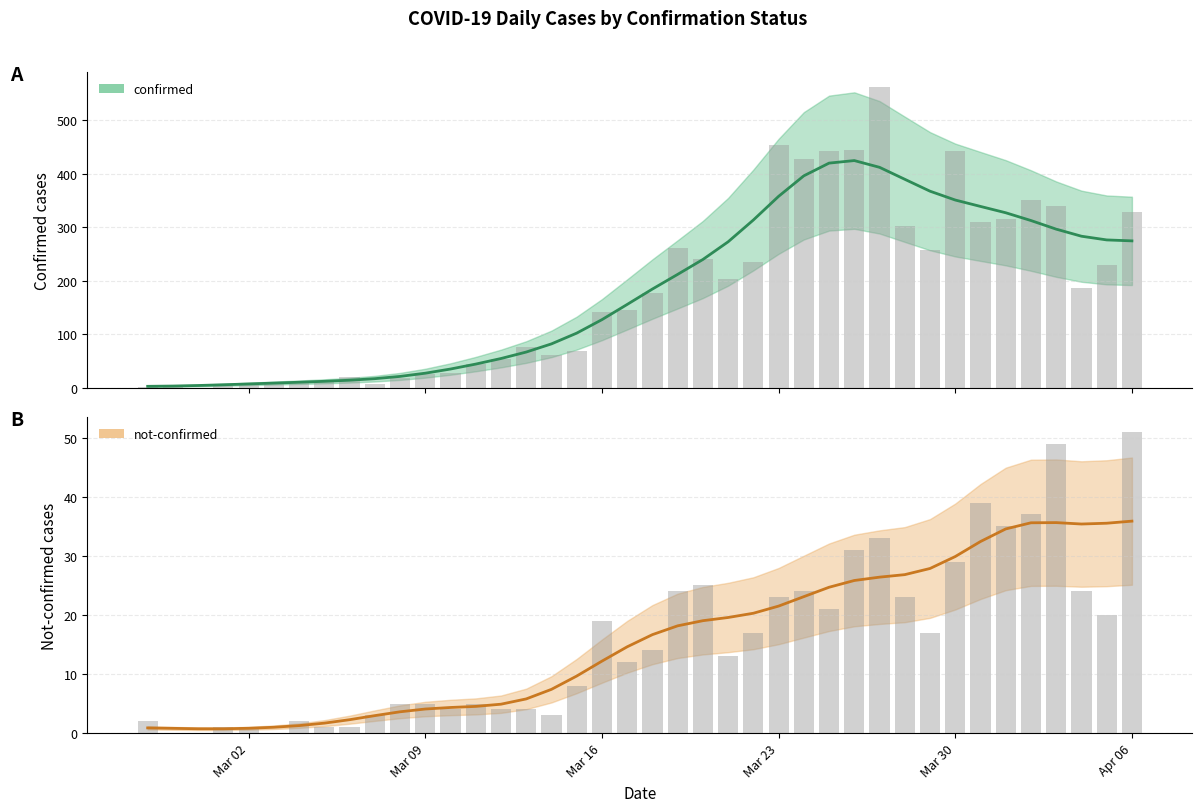

What is the minimum value for confirmed?

1